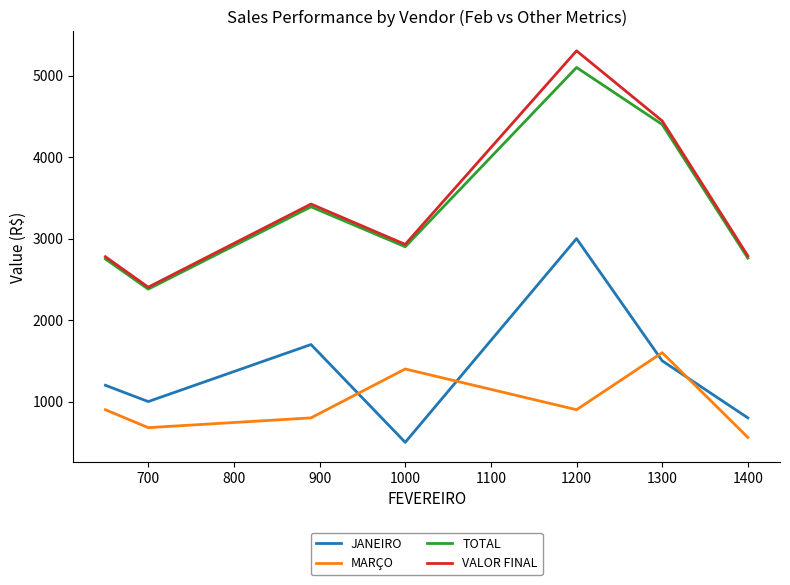

Which series has the largest range (max minus min)?

VALOR FINAL